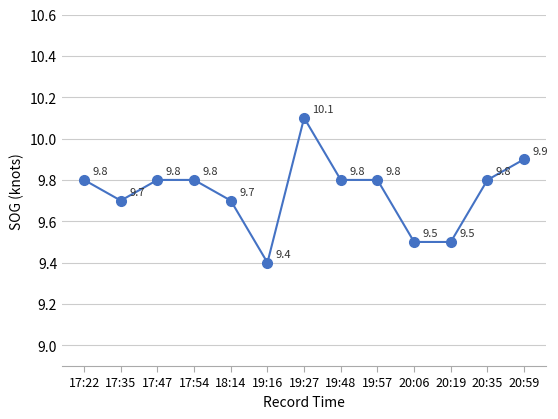

What is the sum of the values at 19:16 and 17:35?

19.1